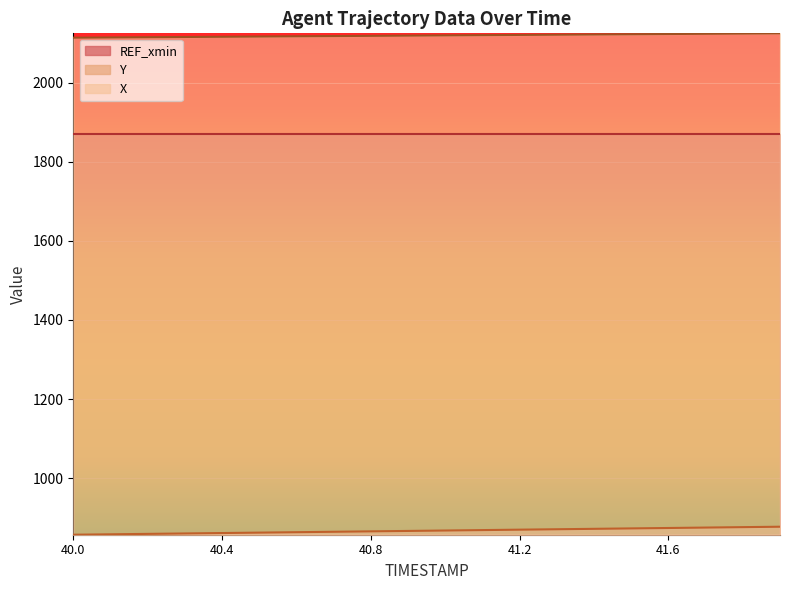

The Y series shows 205.1 at 40.6. True or false?

False